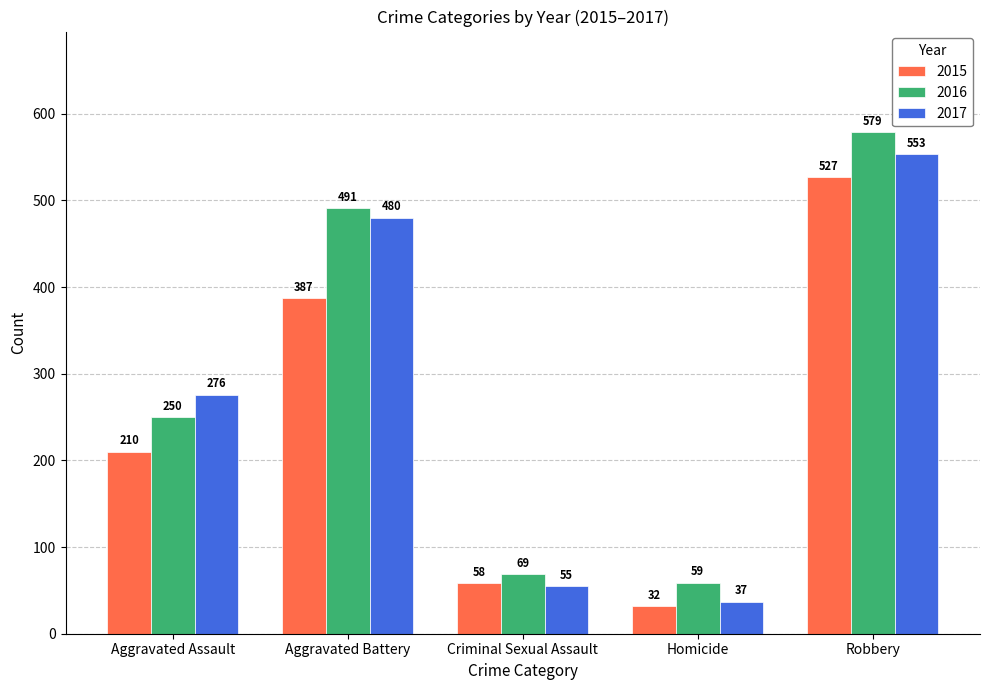

At which category is the sum across all series the highest?

Robbery